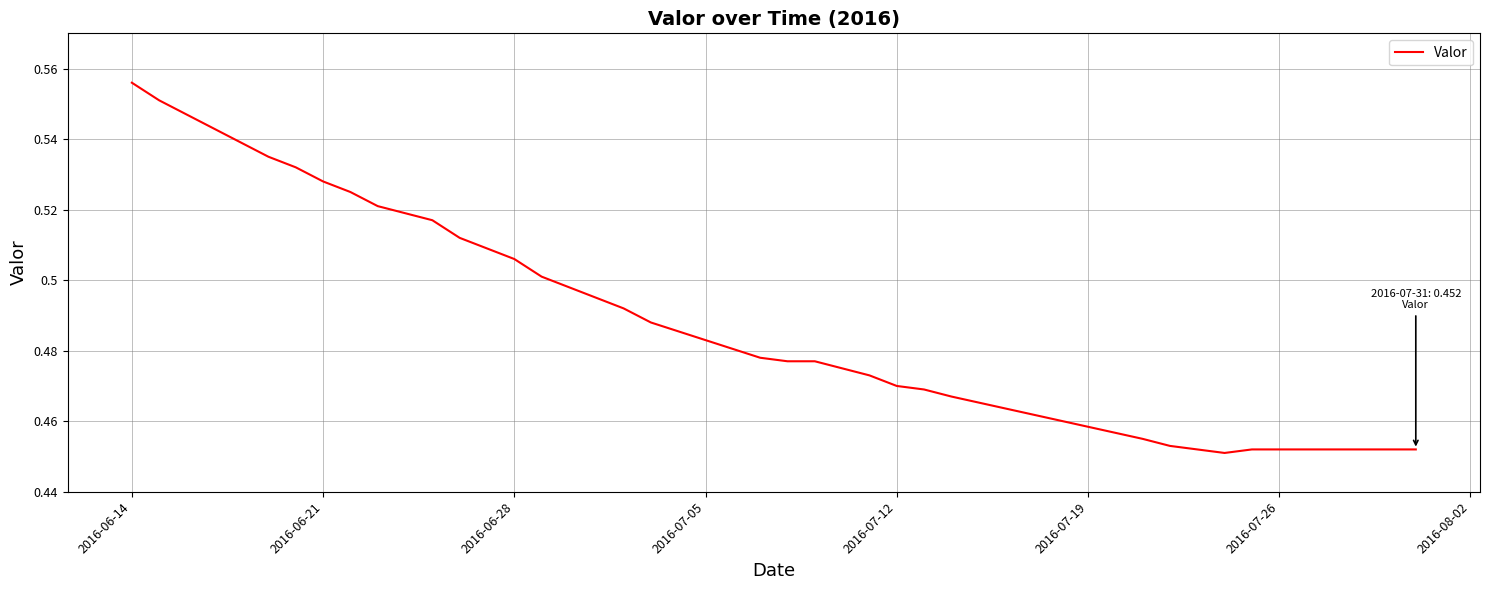

Reading left to right, list all the values displayed in this chart.

0.6	0.6	0.5	0.5	0.5	0.5	0.5	0.5	0.5	0.5	0.5	0.5	0.5	0.5	0.5	0.5	0.5	0.5	0.5	0.5	0.5	0.5	0.5	0.5	0.5	0.5	0.5	0.5	0.5	0.5	0.5	0.5	0.5	0.5	0.5	0.5	0.5	0.5	0.5